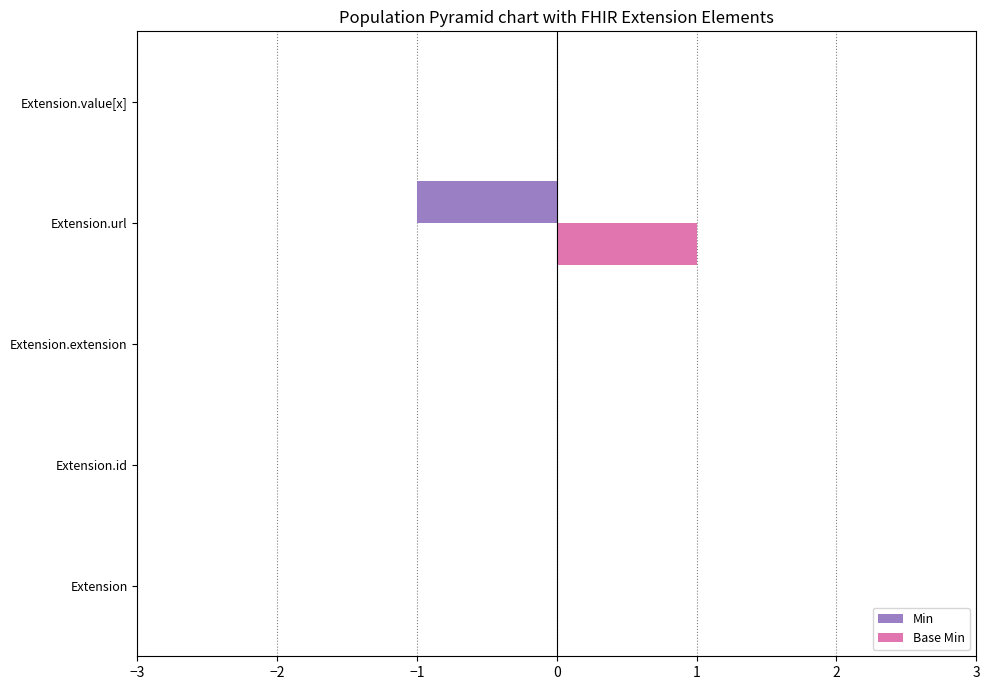

The Base Min series shows -1 at Extension.id. True or false?

False